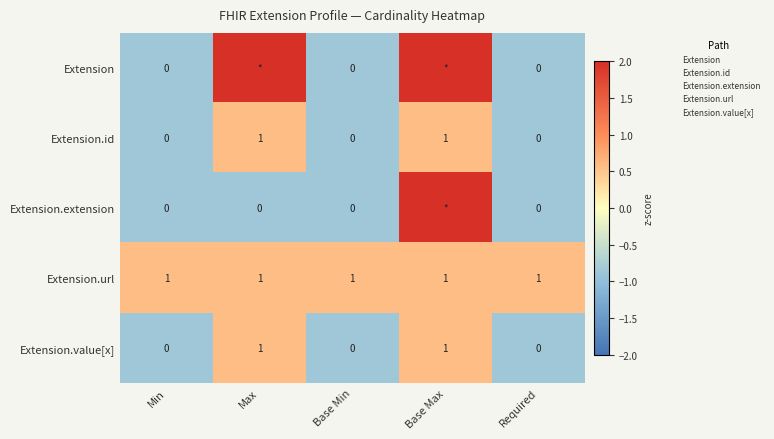

What is the difference between the maximum and minimum values in the Extension.id series?

1.4